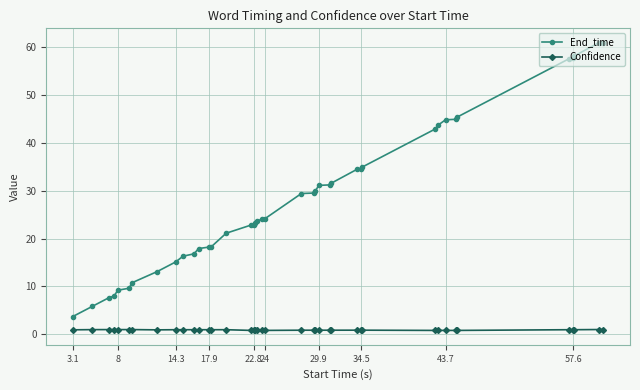

Rank the series by their average value, from lowest to highest.

Confidence, End_time